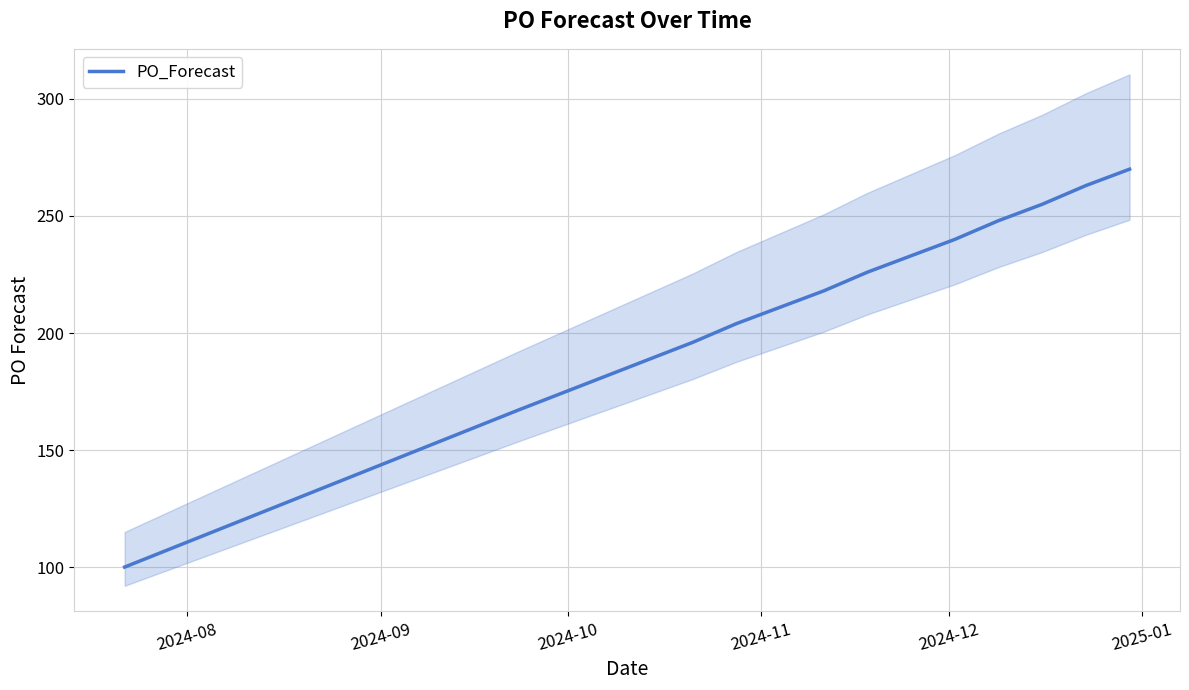

Reading left to right, extract all data points from this chart.

100	167	196	204	211	218	226	233	240	248	255	263	270